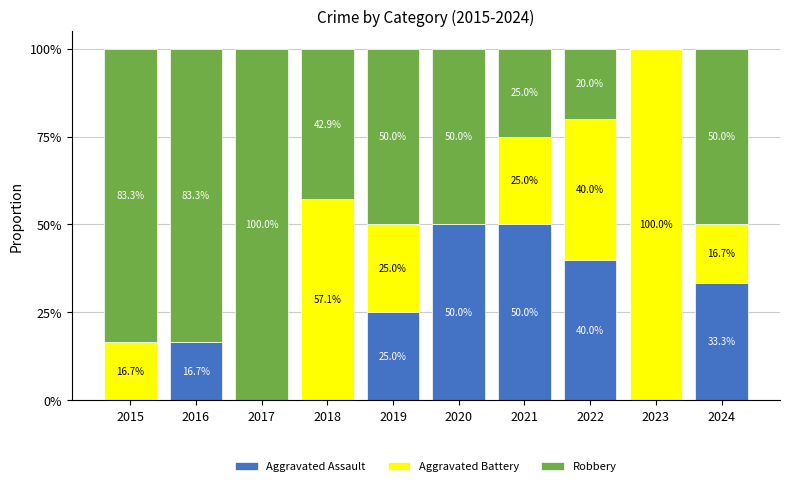

What is the highest value of the Aggravated Assault series?

50.0